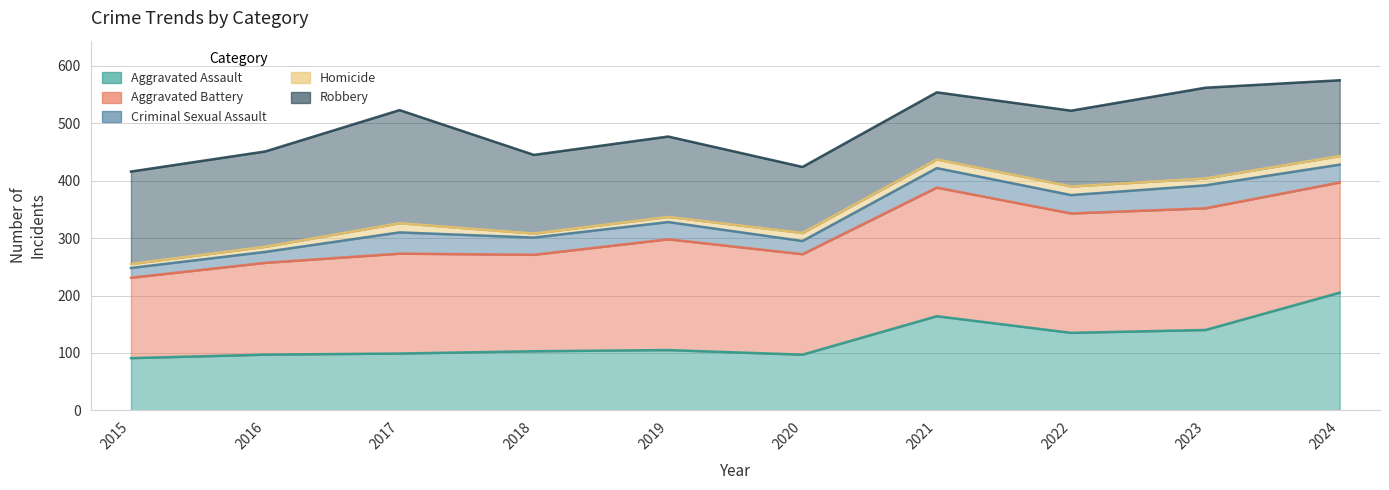

Between 2017 and 2020, which series saw the biggest shift?

Robbery